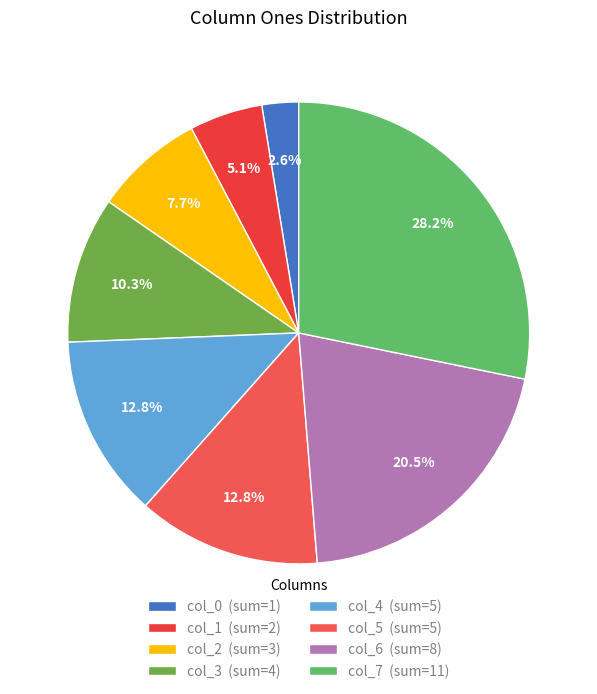

Count the number of slices in the pie.

8